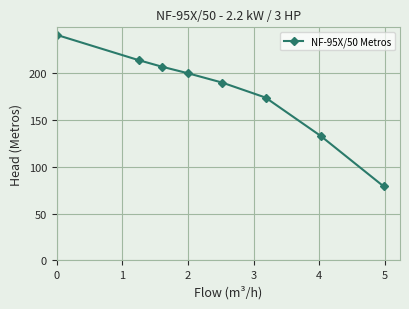

What is the sum of all values?

1438